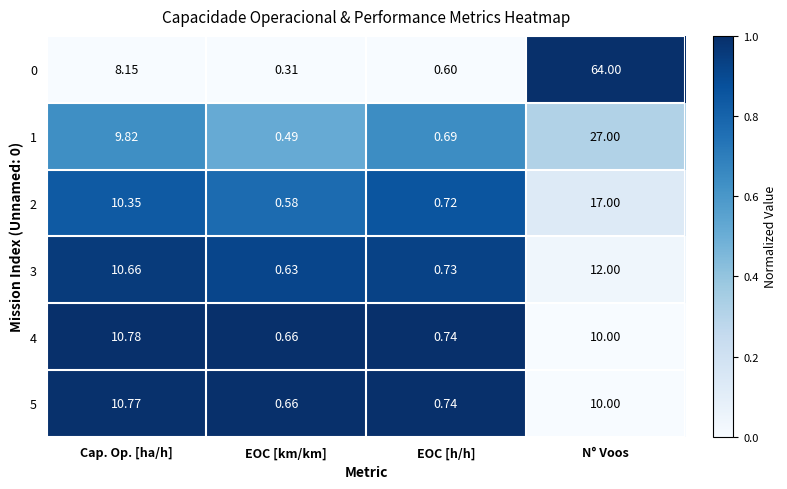

Which label corresponds to the smallest value in the chart?

EOC [km/km]